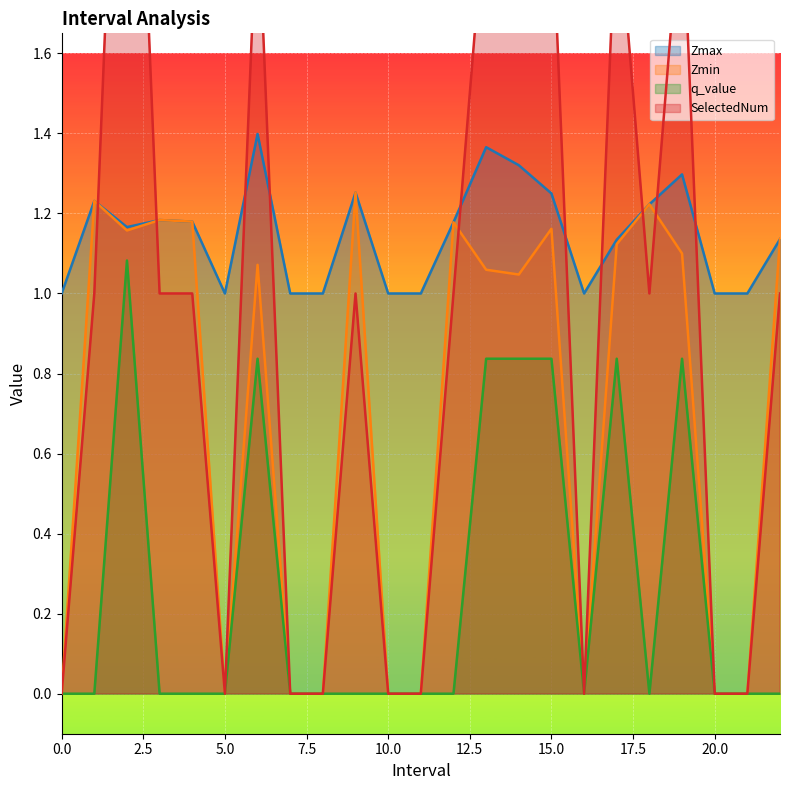

What value does the Zmax series have at 4.0?

1.2